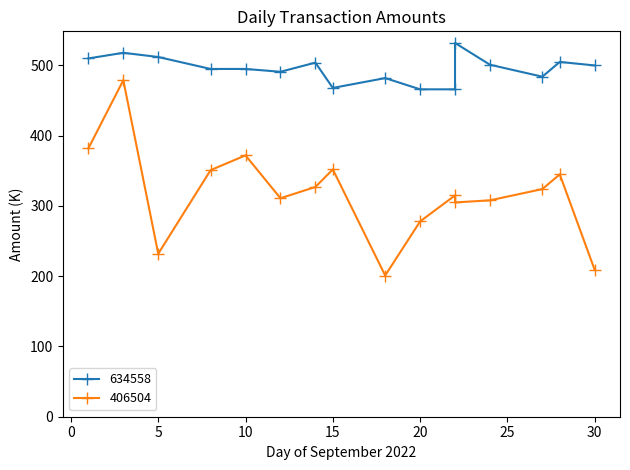

True or false: 406504 and 634558 cross at least once.

False